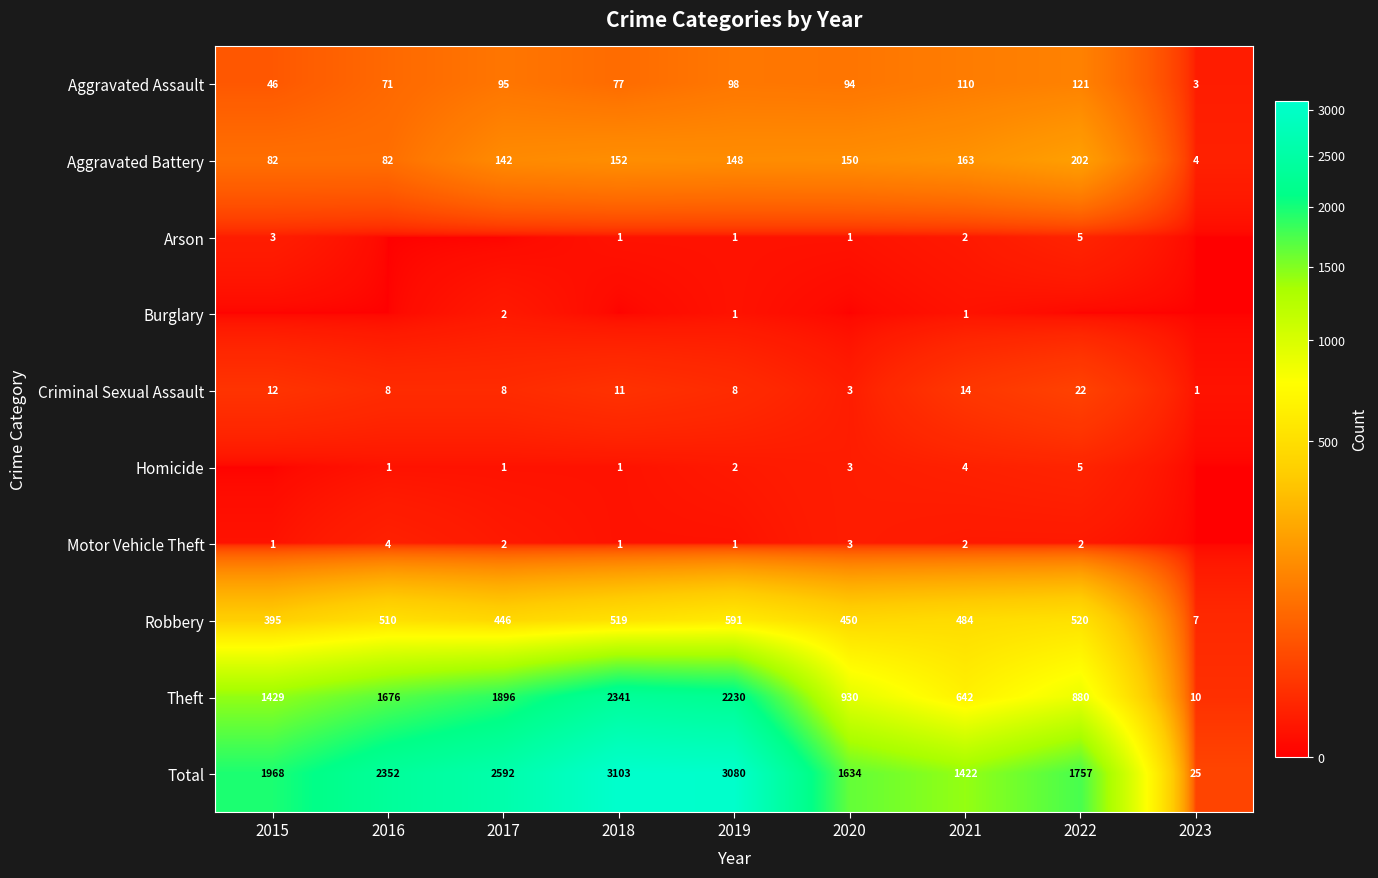

What is the total value across all series at 2022?

3514